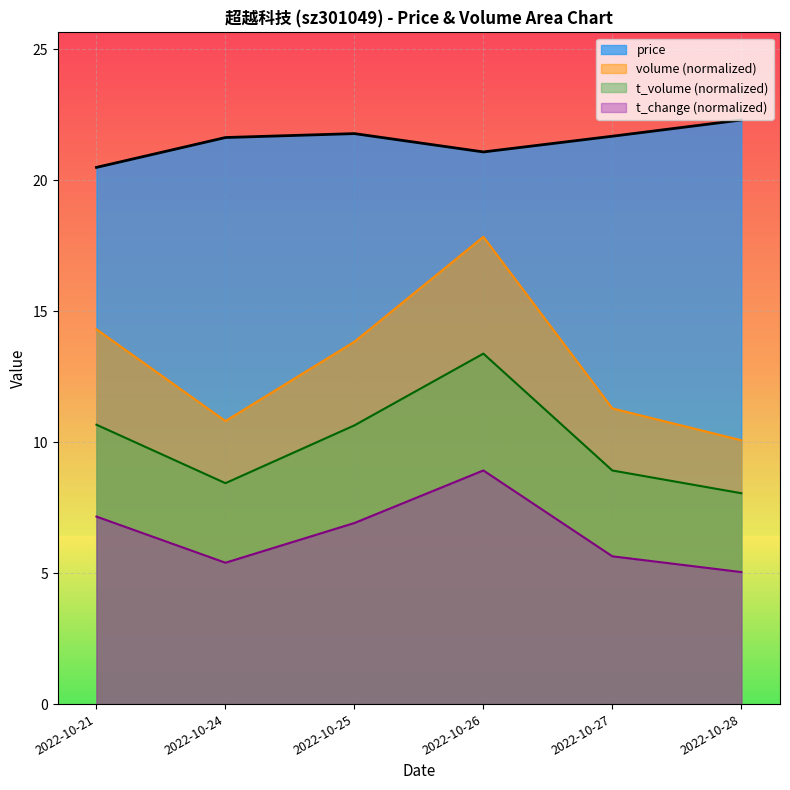

What is the difference between the maximum and minimum values in the volume series?

7.8